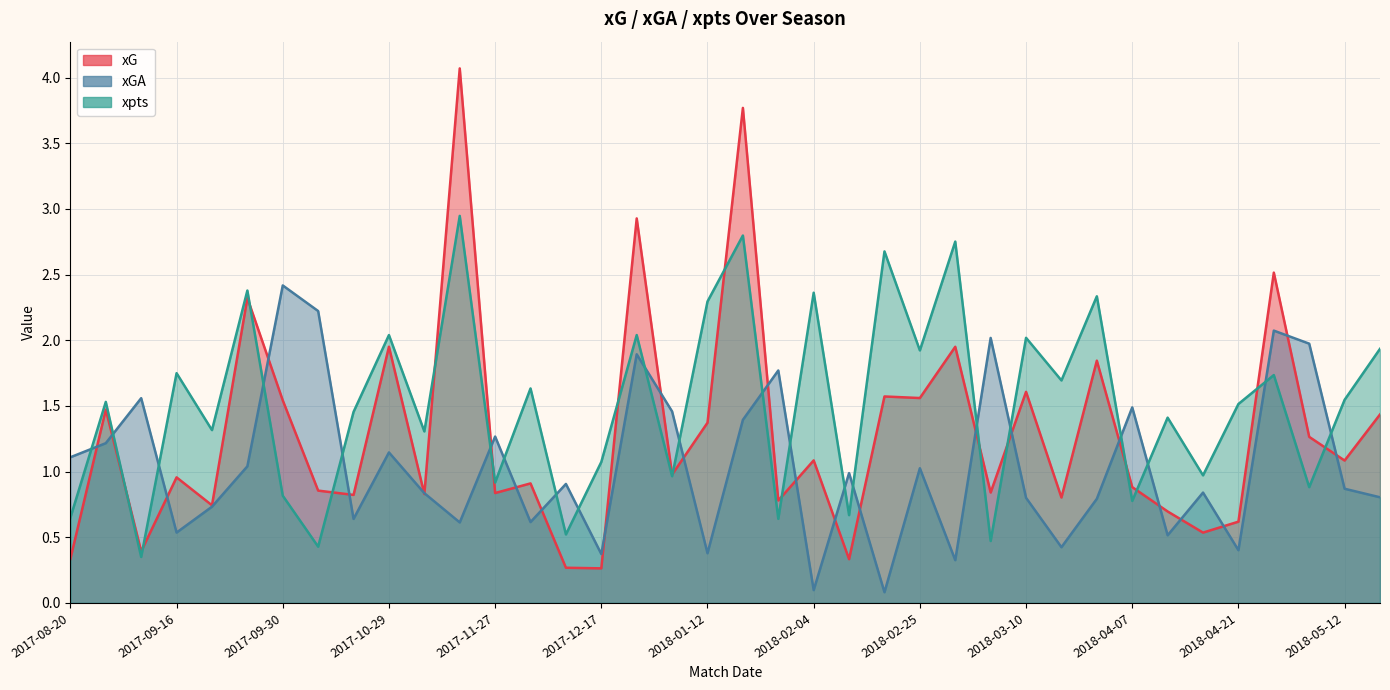

How many intersections are there between xGA and xG?

25